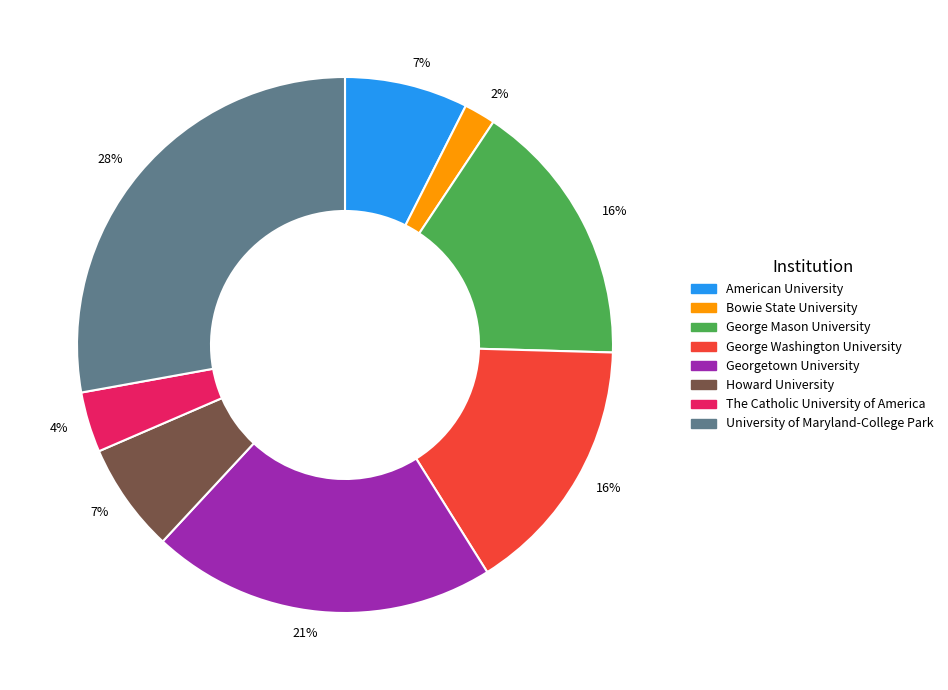

Which has a higher value, Georgetown University or University of Maryland-College Park?

University of Maryland-College Park